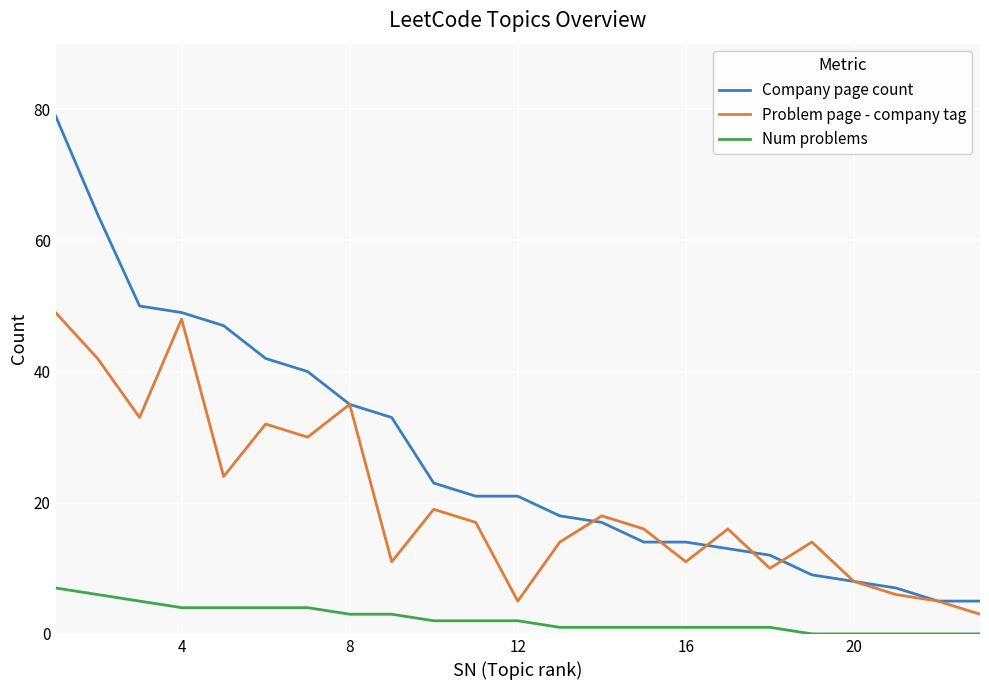

List the series in order of their overall mean, highest first.

Company page count, Problem page - company tag, Num problems